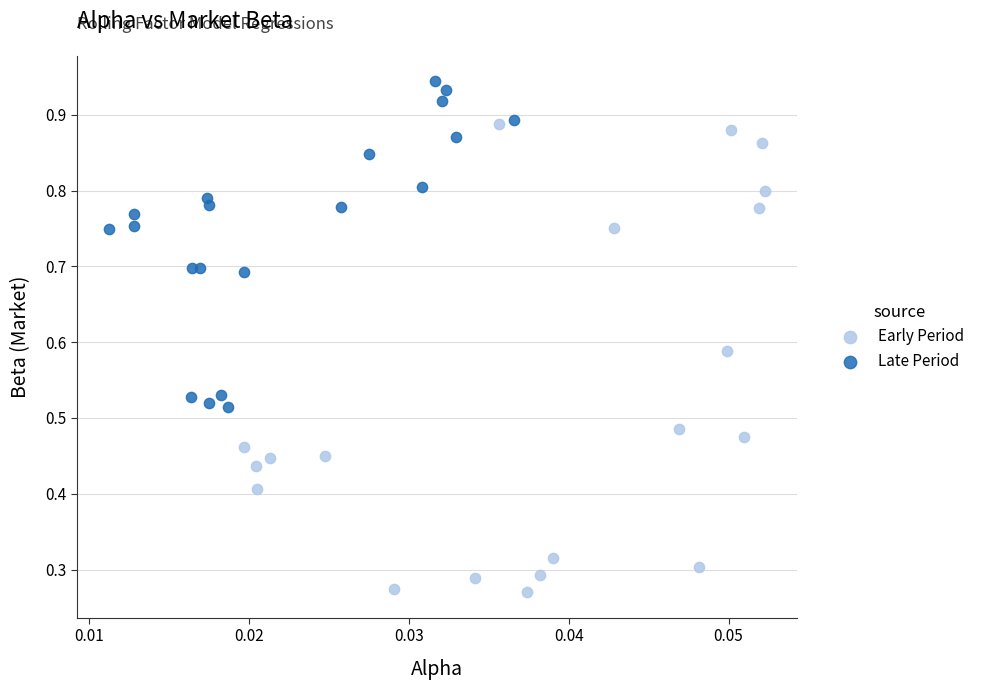

Which series contains the highest Y value?

Late Period